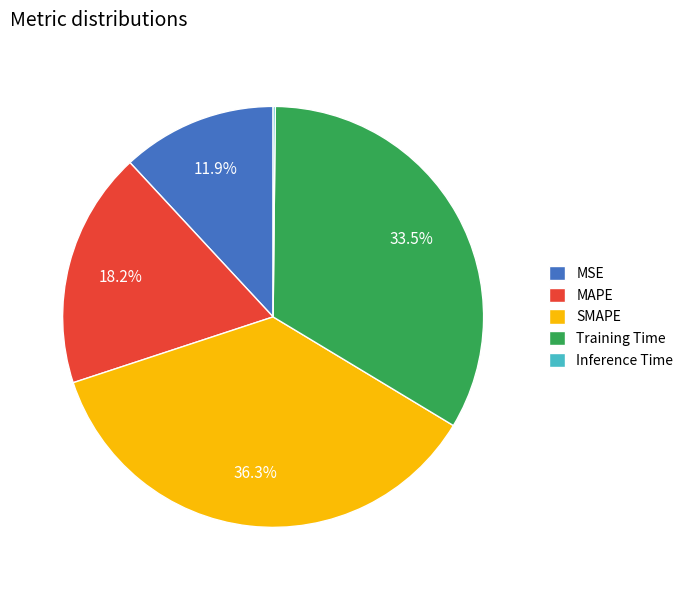

Does any single category account for the majority?

No